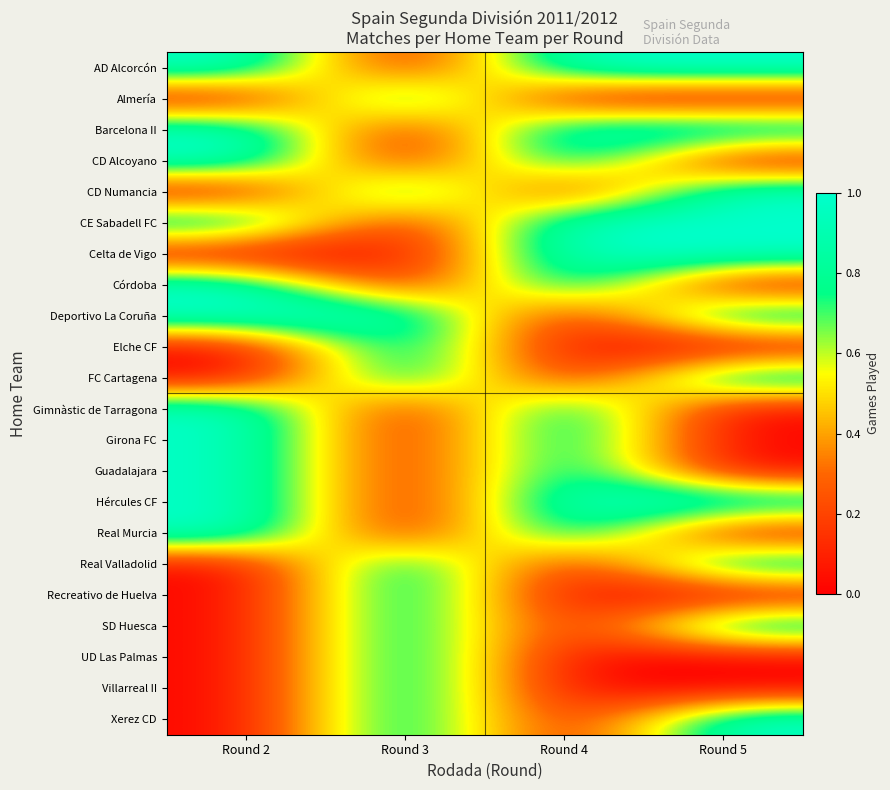

How many series are shown in this chart?

22